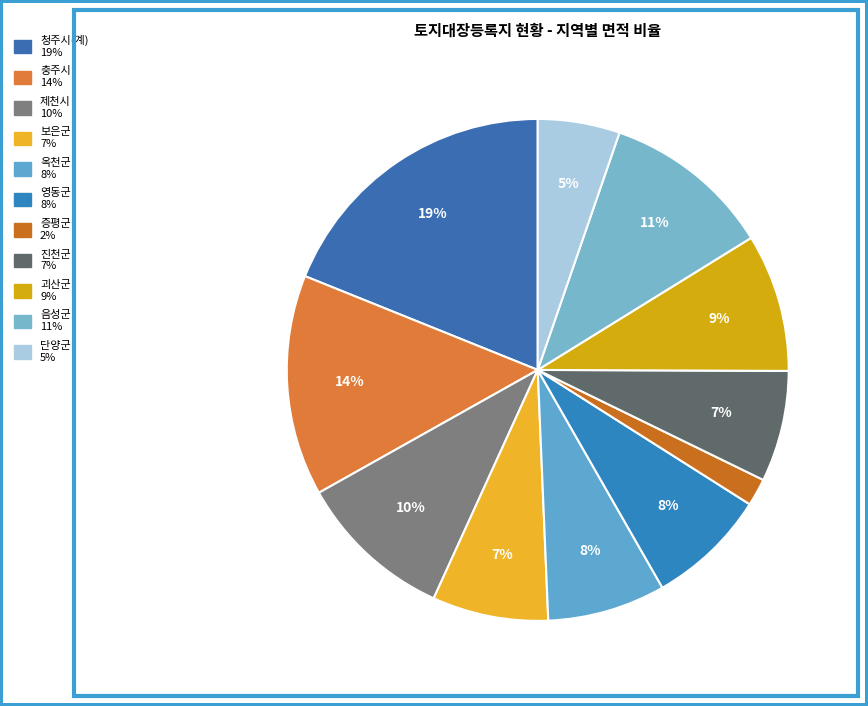

What percentage do 옥천군 and 보은군 together represent?

15.1%